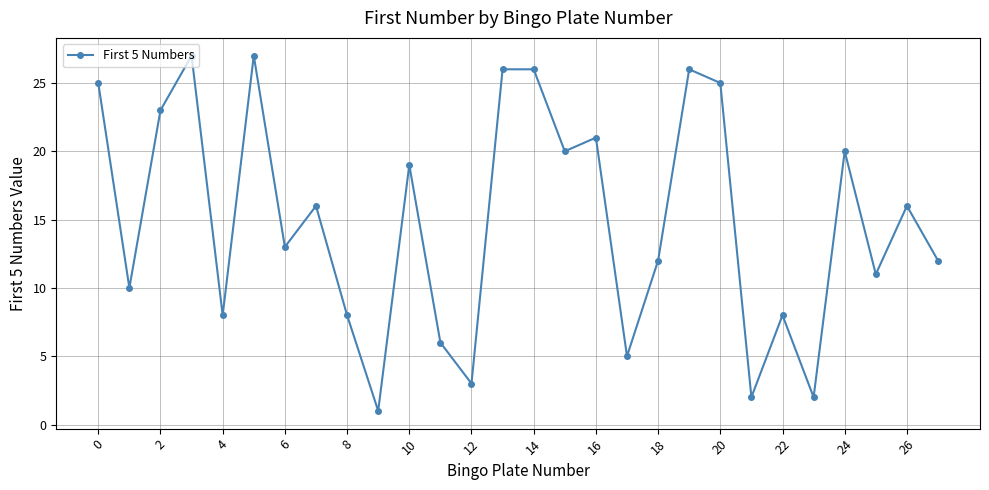

True or false: the data has more than 2 interior local peaks.

True